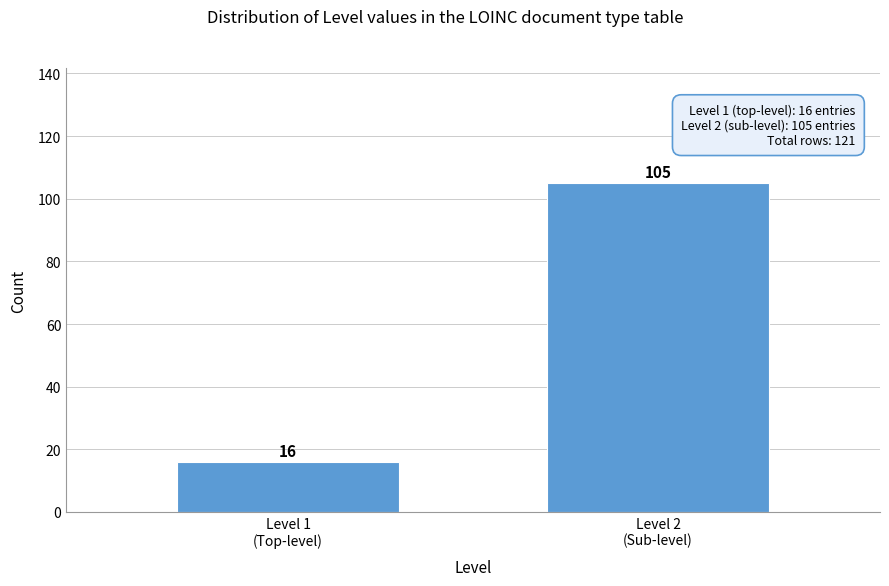

Reading left to right, transcribe all the data shown in this chart.

16	105